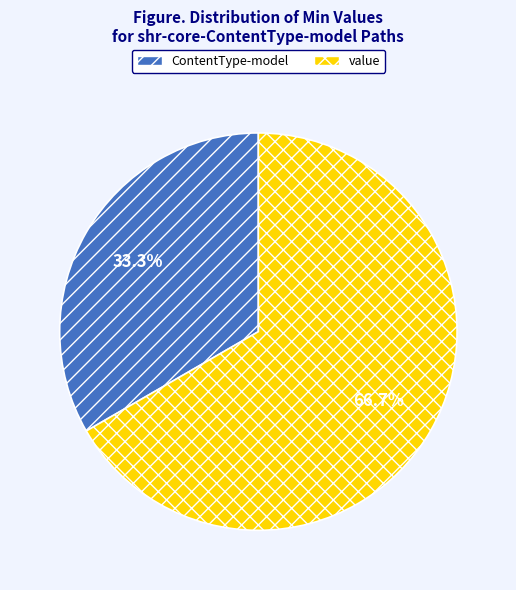

Count the number of slices in the pie.

2